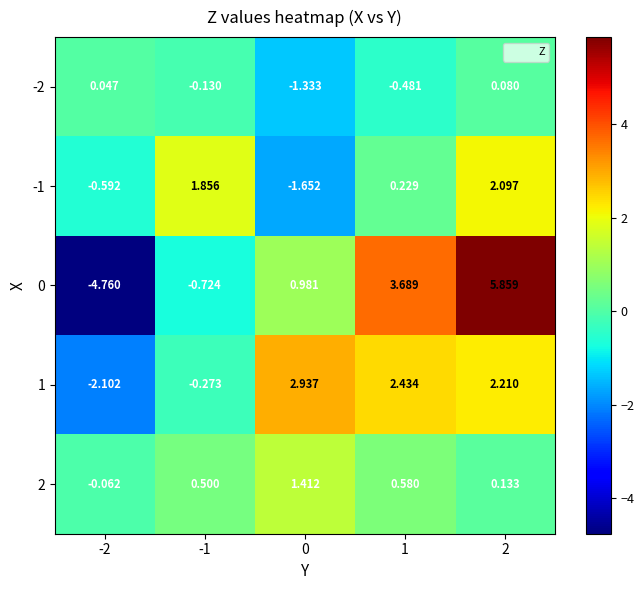

Reading left to right, transcribe all the data shown in this chart.

-2: -2=0.0	-1=-0.1	0=-1.3	1=-0.5	2=0.1
-1: -2=-0.6	-1=1.9	0=-1.7	1=0.2	2=2.1
0: -2=-4.8	-1=-0.7	0=1.0	1=3.7	2=5.9
1: -2=-2.1	-1=-0.3	0=2.9	1=2.4	2=2.2
2: -2=-0.1	-1=0.5	0=1.4	1=0.6	2=0.1